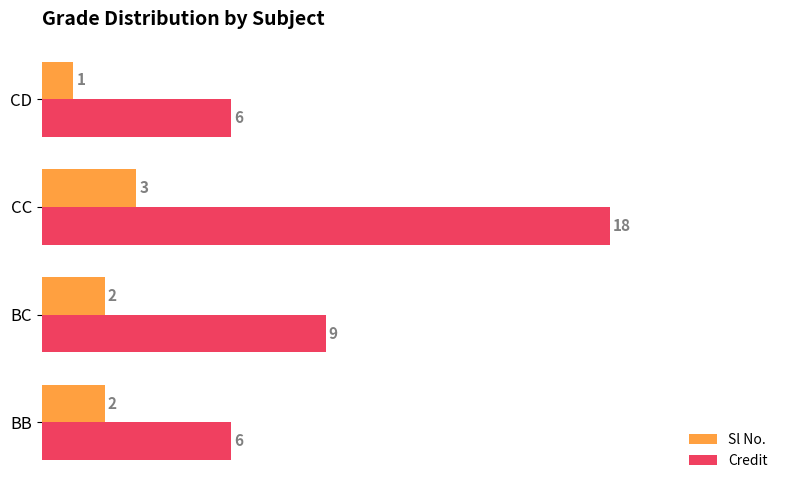

Is it true that Credit equals 18 at CC?

True